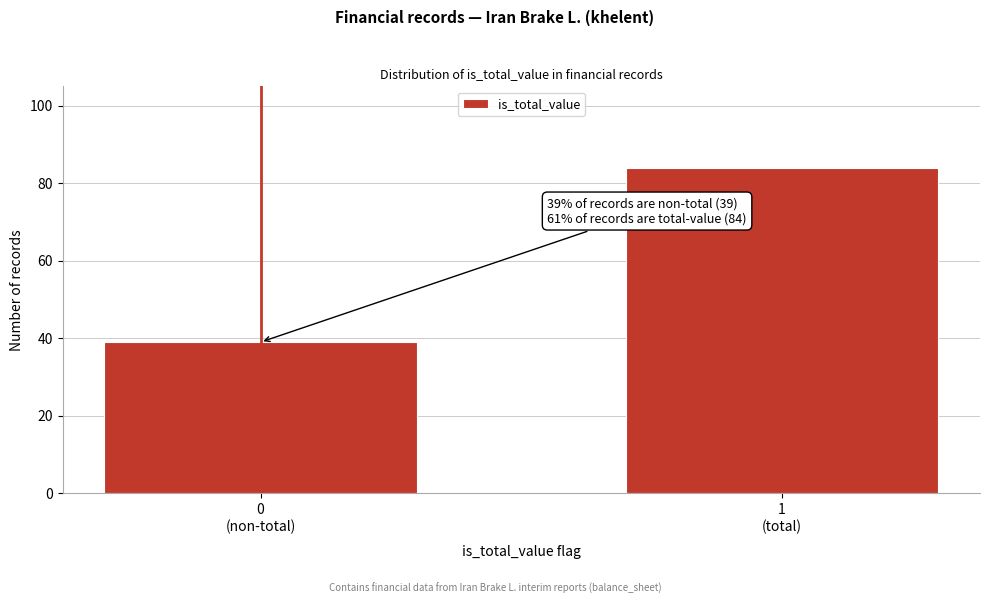

Reading left to right, extract all data points from this chart.

39	84